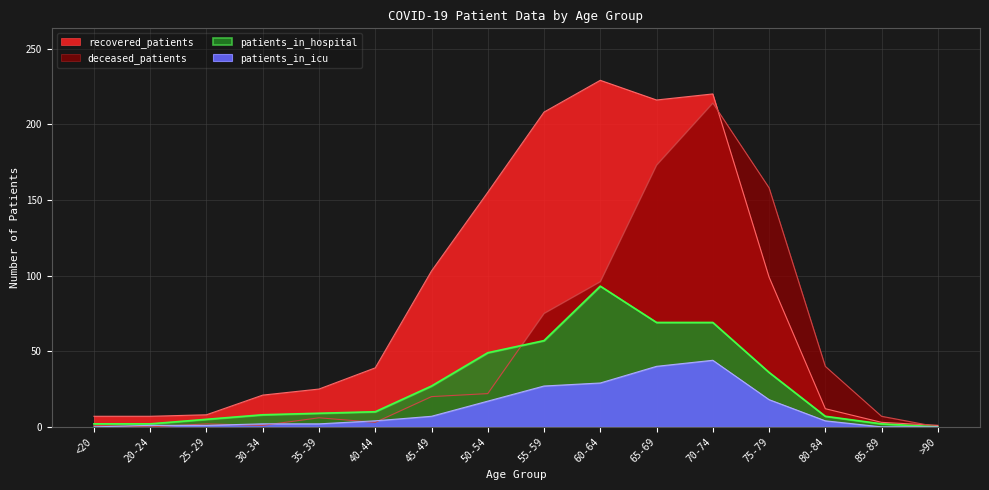

Where is the first local maximum for patients_in_icu?

70-74